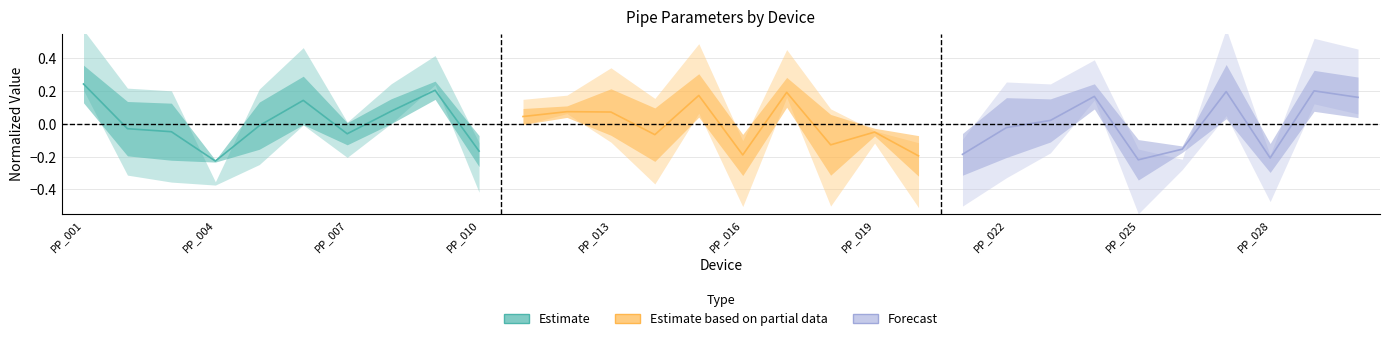

How many data points does each series have?

10